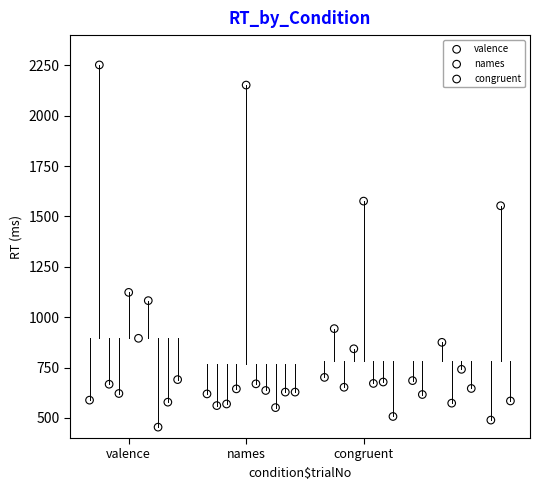

Which series reaches the maximum Y coordinate?

valence